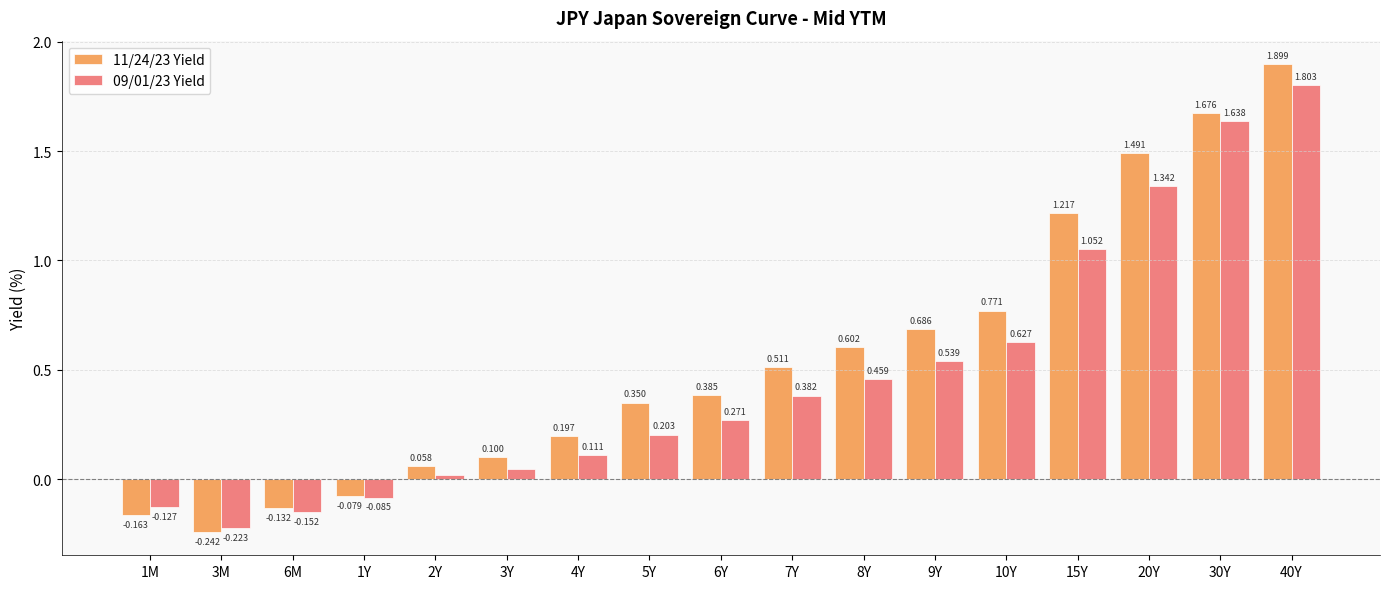

List the labels in order of 09/01/23 Yield value, largest first.

40Y, 30Y, 20Y, 15Y, 10Y, 9Y, 8Y, 7Y, 6Y, 5Y, 4Y, 3Y, 2Y, 1Y, 1M, 6M, 3M